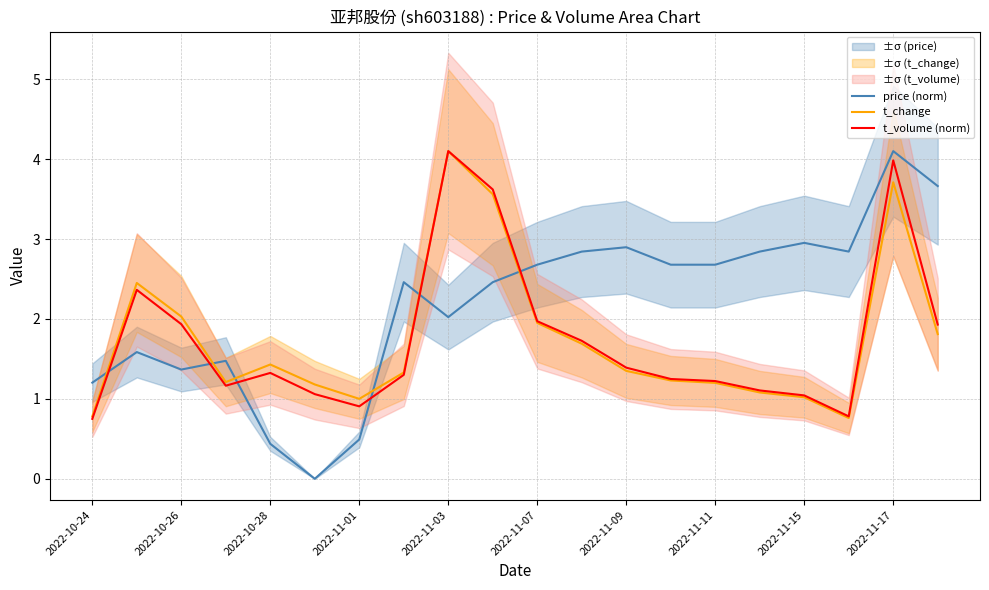

Which series has the widest spread of values?

price (norm)